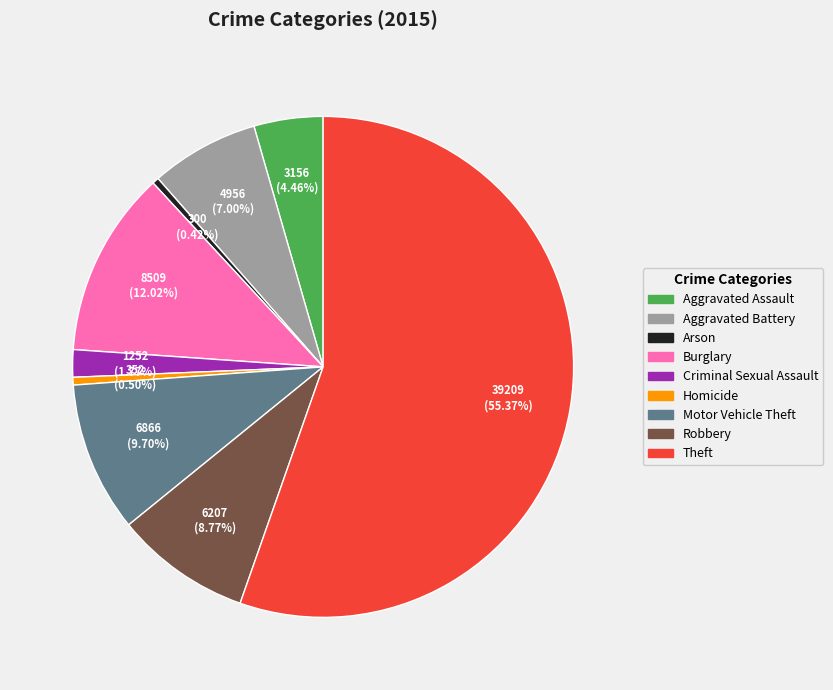

To the nearest percent, what is the combined percentage of Criminal Sexual Assault and Motor Vehicle Theft?

11%